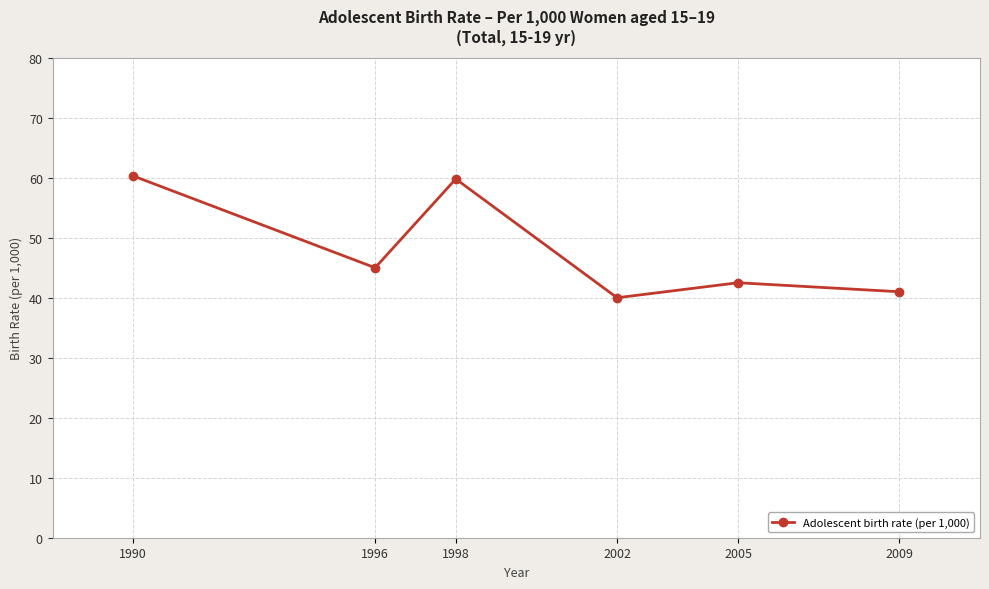

What is the sum of all values?

288.6